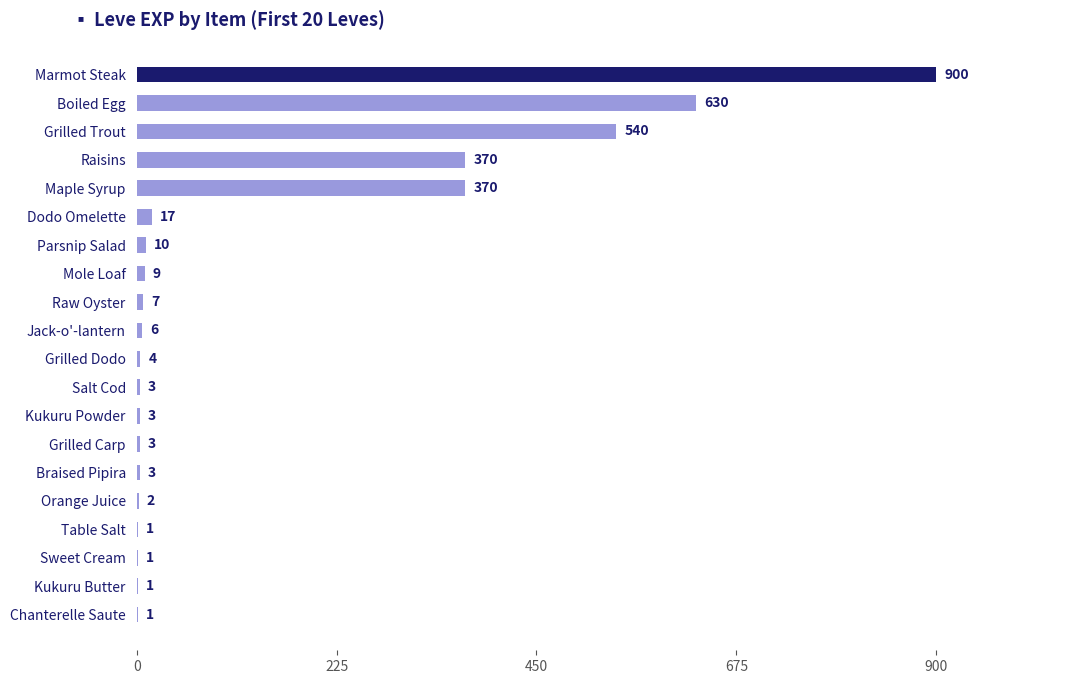

True or false: the data shows 10 at Parsnip Salad.

True